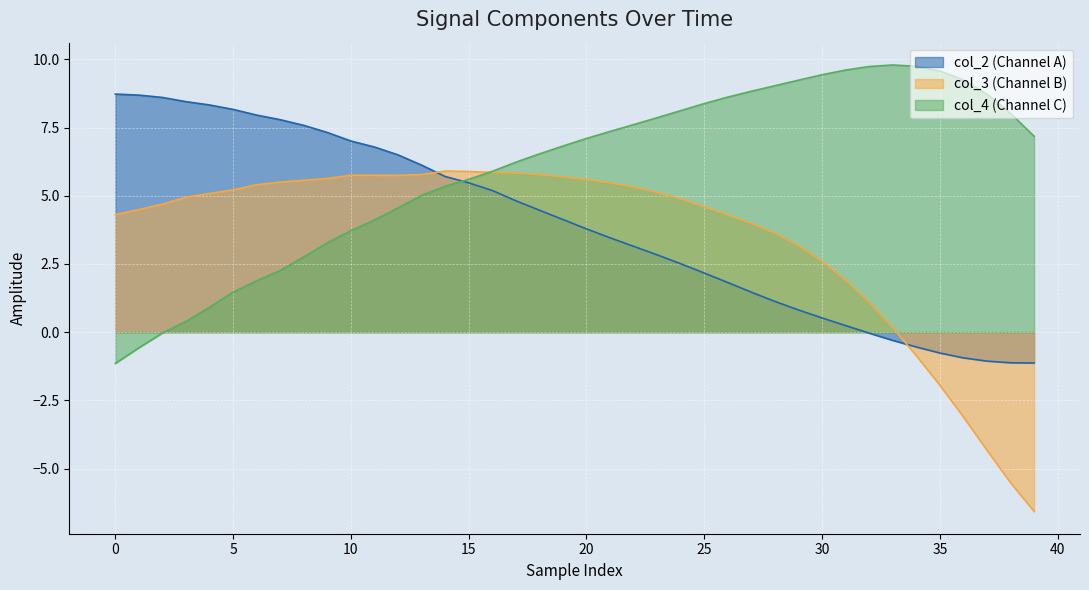

The col_3 series shows 5.7 at 12. True or false?

True